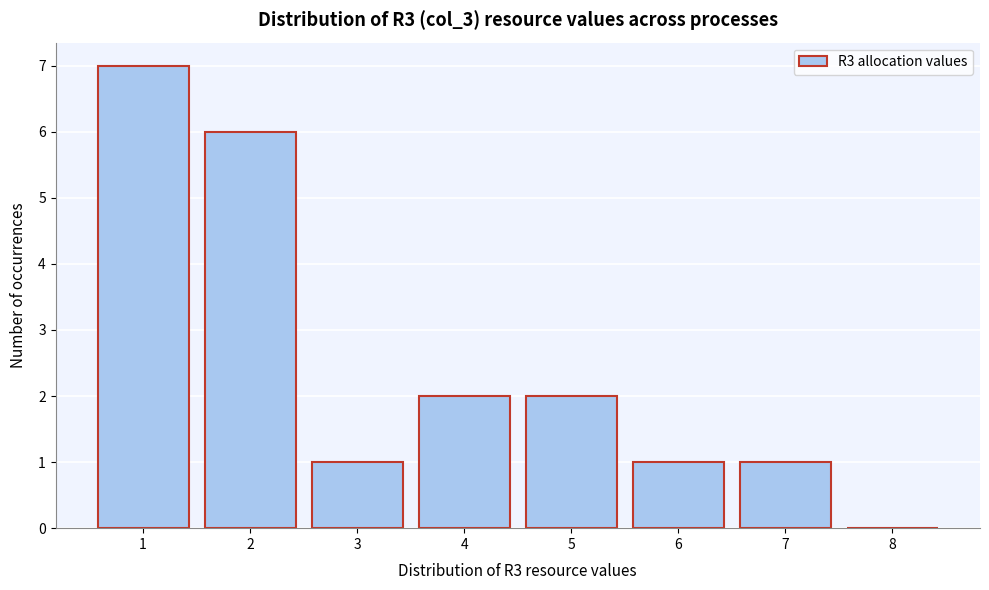

Reading right to left, transcribe all the data shown in this chart.

8=0	7=1	6=1	5=2	4=2	3=1	2=6	1=7